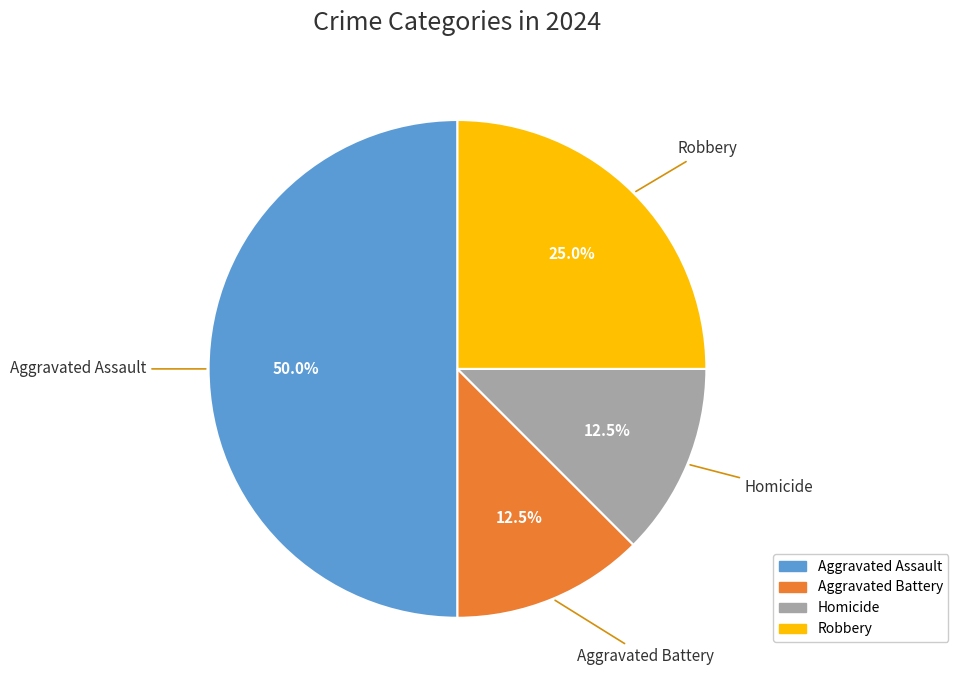

What percentage do Homicide and Robbery together represent?

37.5%